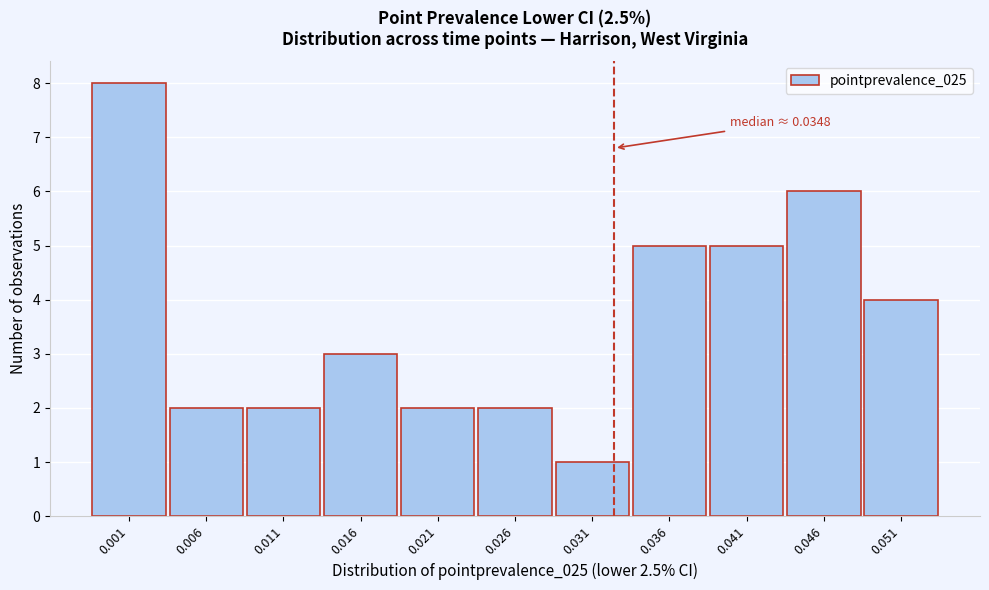

Reading right to left, extract all data points from this chart.

0.051=4	0.046=6	0.041=5	0.036=5	0.031=1	0.026=2	0.021=2	0.016=3	0.011=2	0.006=2	0.001=8